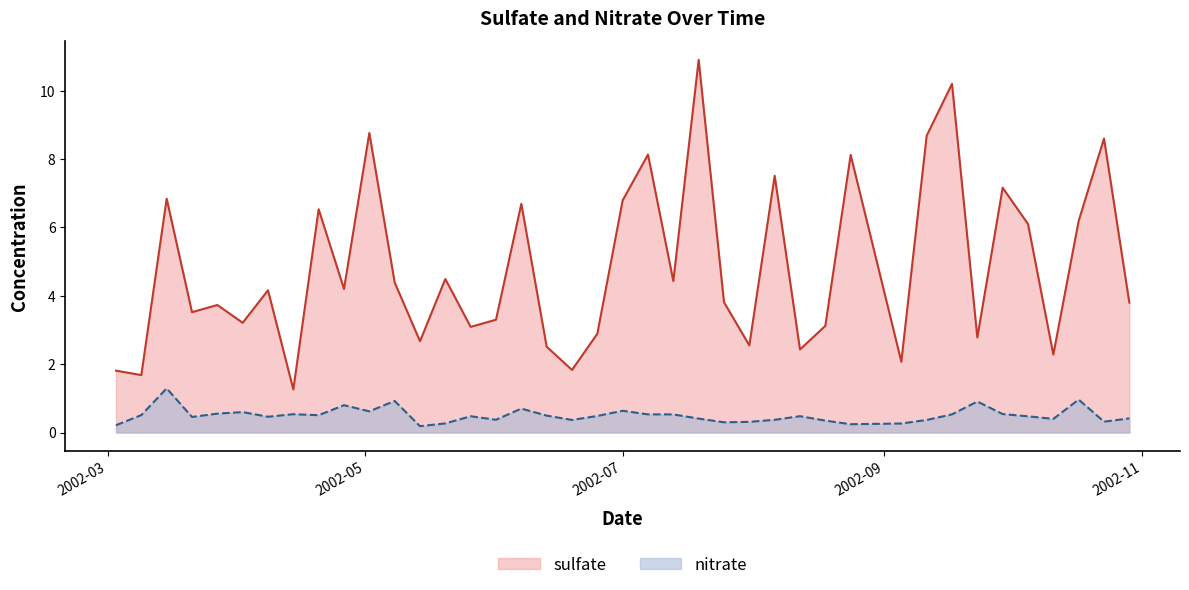

At which label is nitrate closest to 0?

2002-05-14